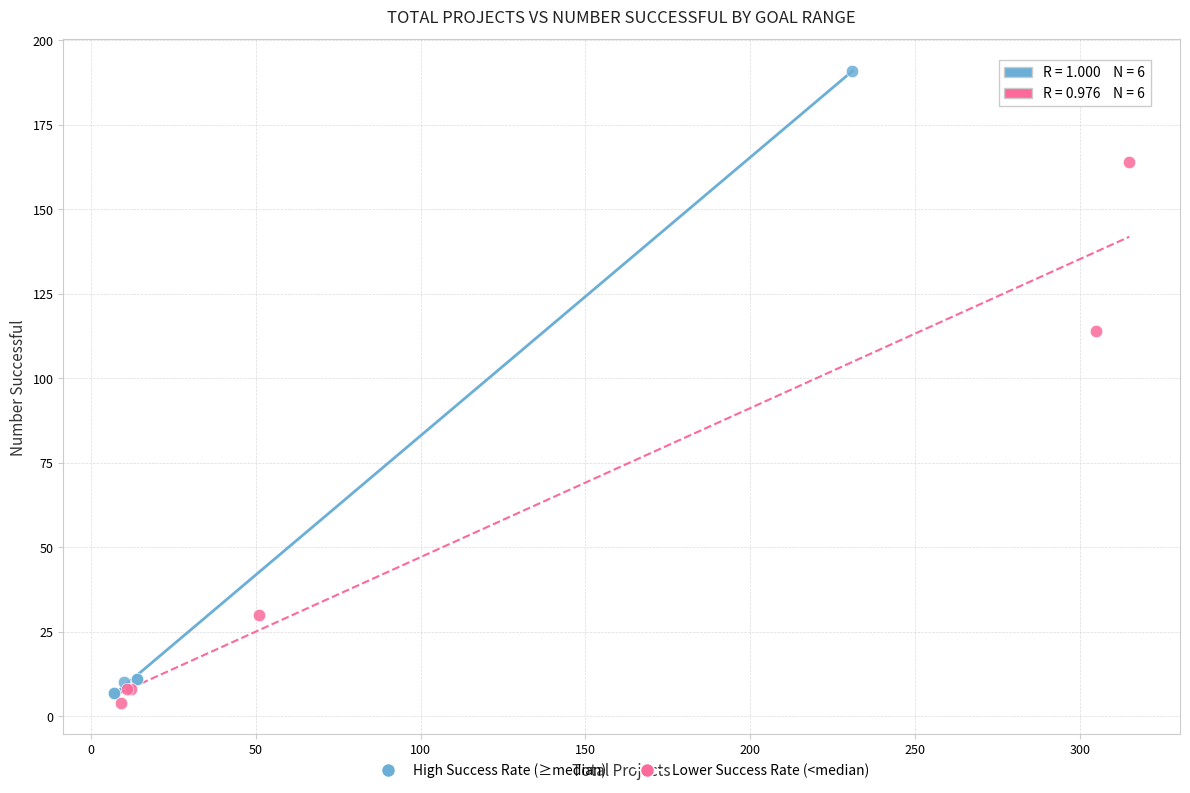

What are all the series names shown in the legend?

High Success Rate (≥median), Lower Success Rate (<median)